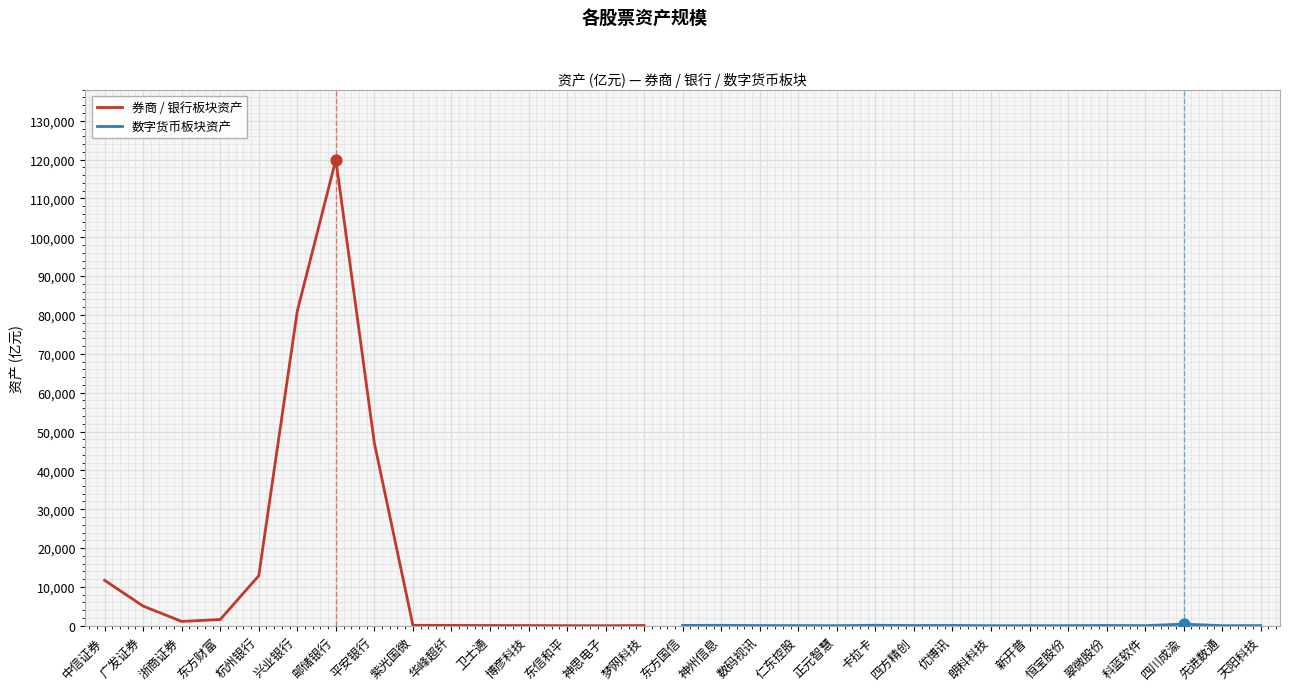

Which has a higher value, 中信证券 or 恒宝股份?

中信证券